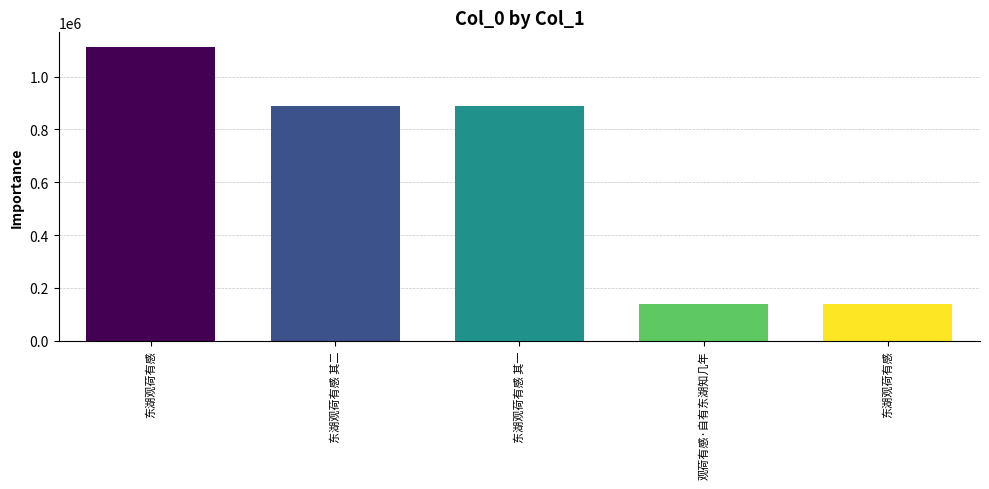

How many categories are shown in the chart?

5